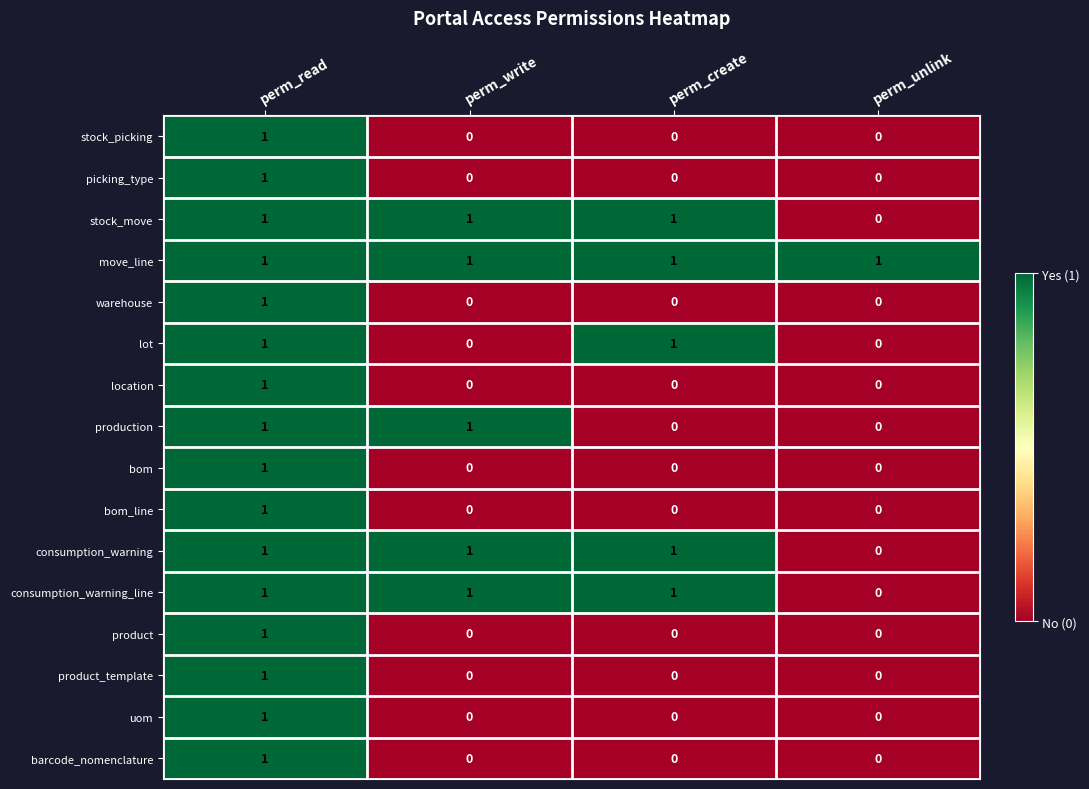

At how many categories does at least one series exceed 0?

4